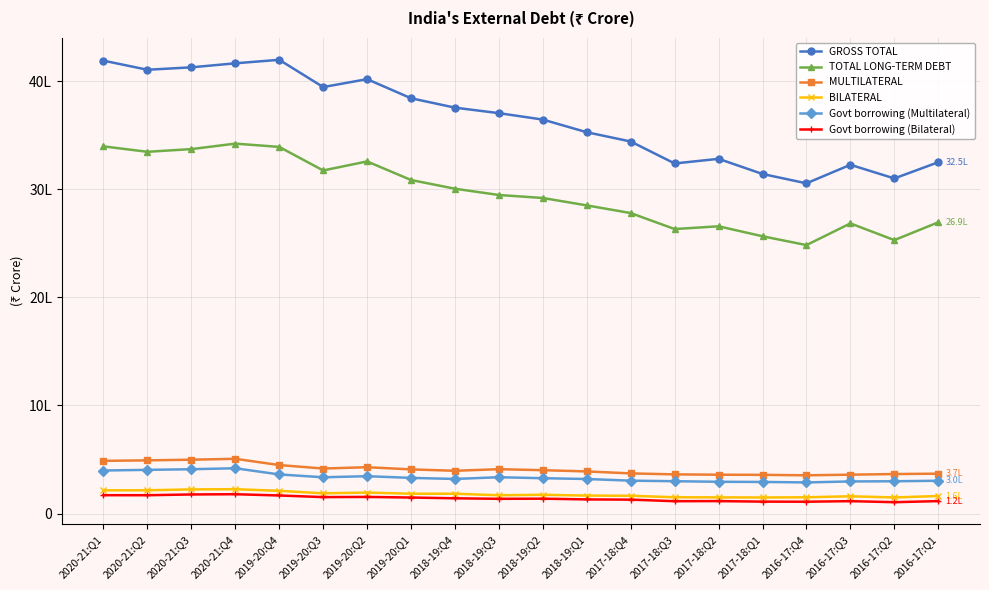

List the series in order of their peak value, lowest first.

Govt borrowing (Bilateral), BILATERAL, Govt borrowing (Multilateral), MULTILATERAL, TOTAL LONG-TERM DEBT, GROSS TOTAL